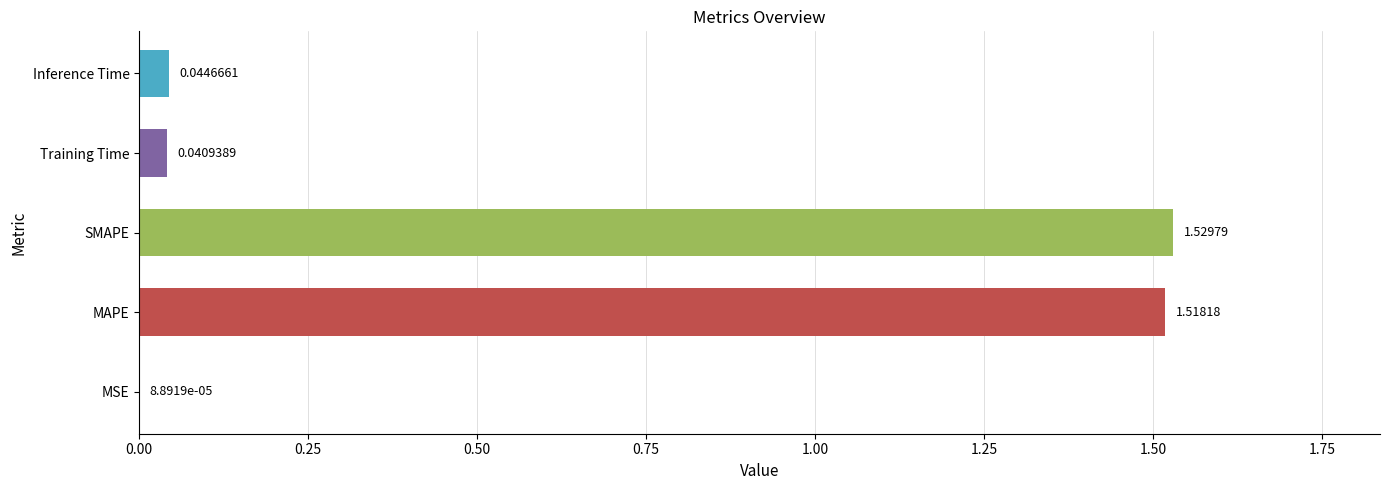

Which label corresponds to the largest value in the chart?

SMAPE